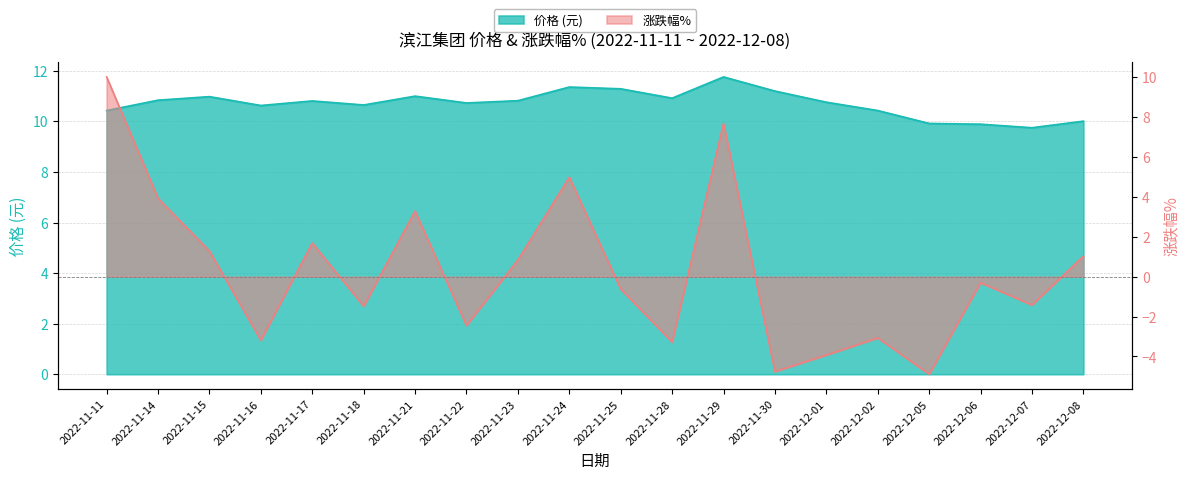

The value of 涨跌幅% at 2022-11-21 is 5.5. True or false?

False